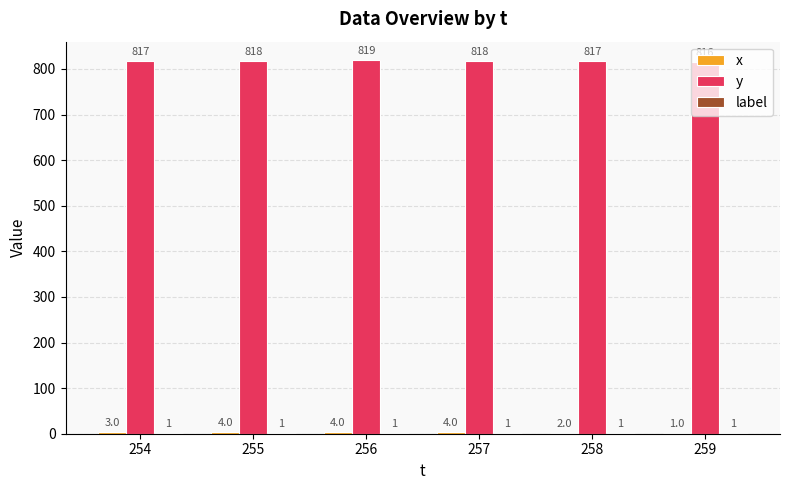

True or false: y has a value of 818 at 257.

True